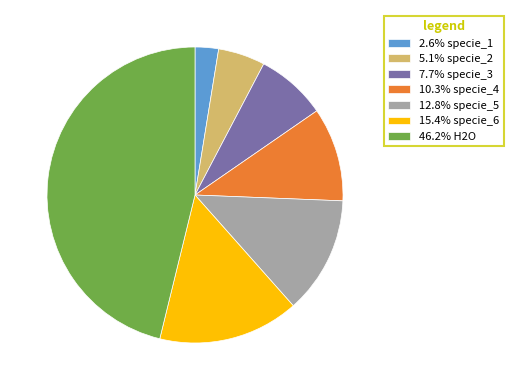

Is there a majority slice in this chart?

No